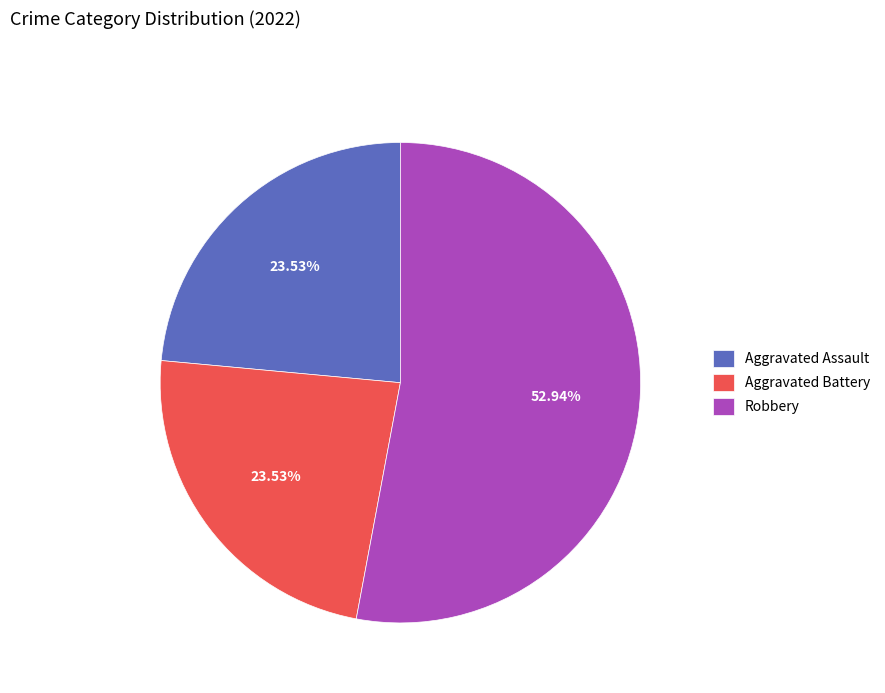

Combined, what portion of the pie is Aggravated Assault and Aggravated Battery?

47.1%